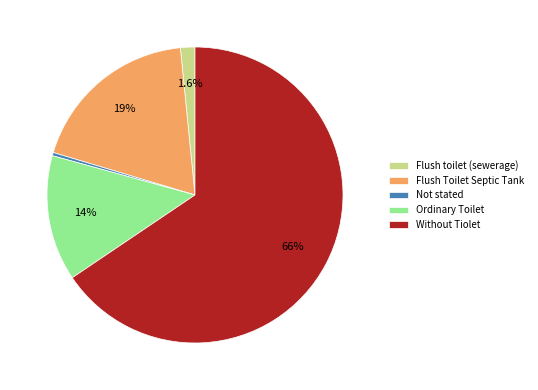

Is there any slice that represents more than half of the pie?

Yes